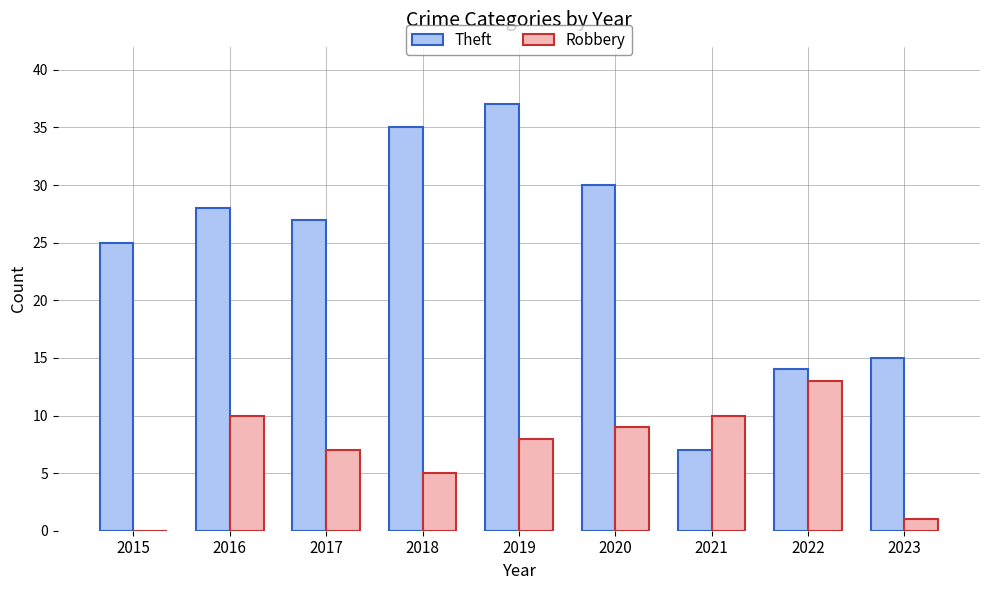

The Theft series shows 28 at 2016. True or false?

True